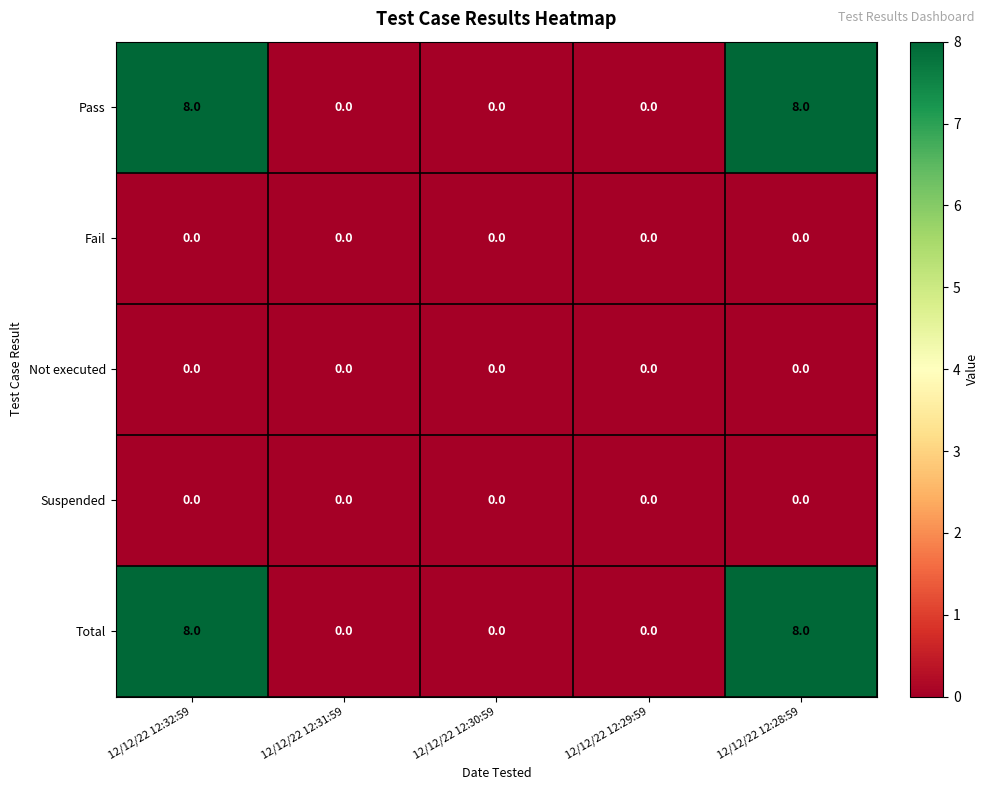

What value does the Total series have at 12/12/22 12:28:59?

8